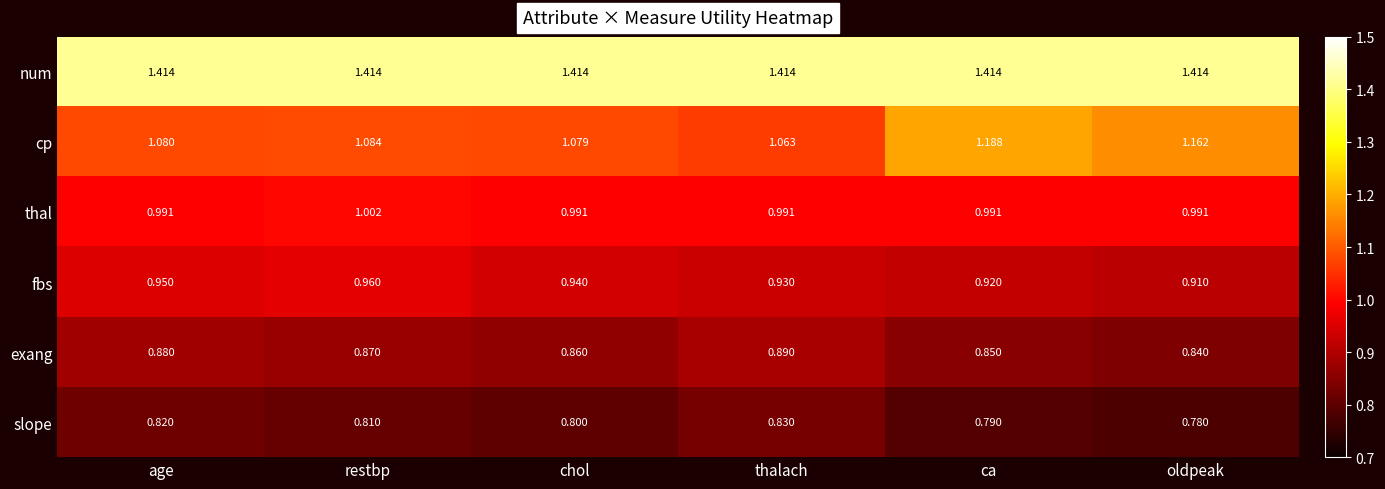

What is the difference between the highest and lowest values at oldpeak?

0.6